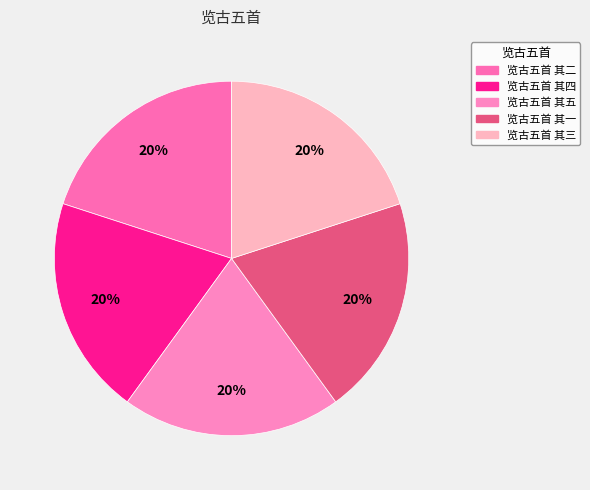

Count the number of slices in the pie.

5